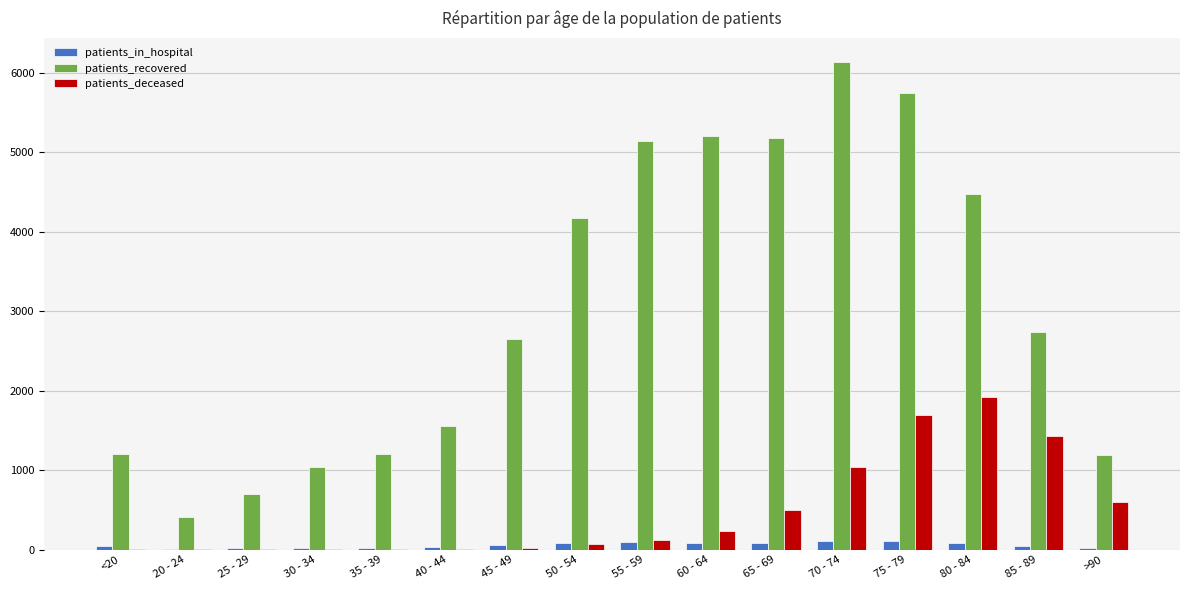

At which label does patients_recovered reach its peak?

70 - 74